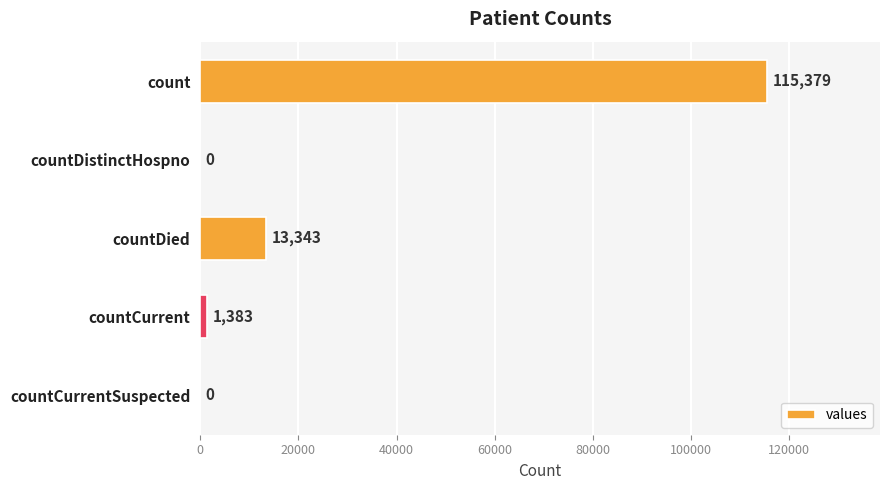

Count the number of data series in this chart.

1